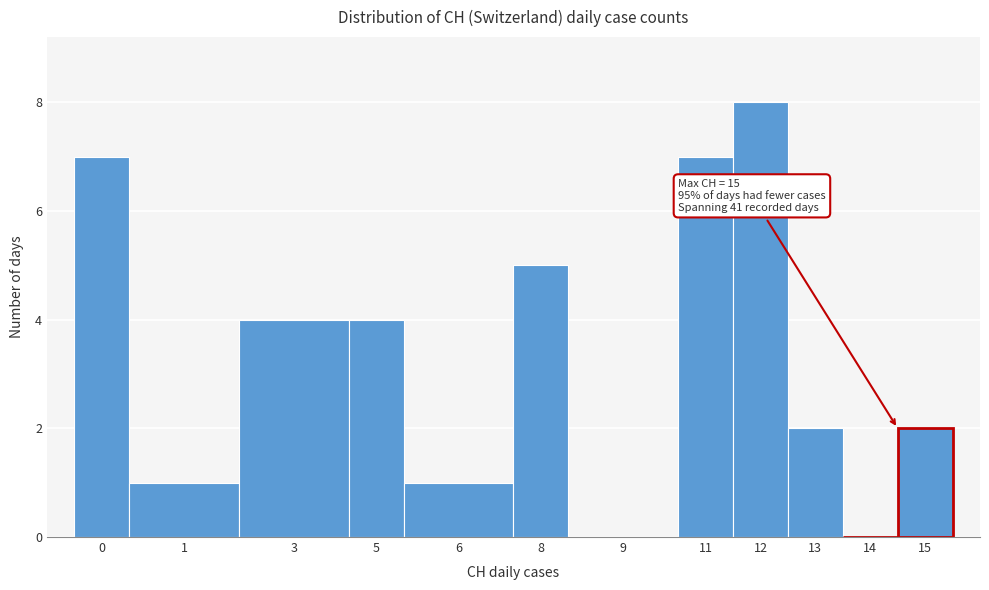

Reading right to left, what are all the values shown in this chart?

15=2	14=0	13=2	12=8	11=7	9=0	8=5	6=1	5=4	3=4	1=1	0=7